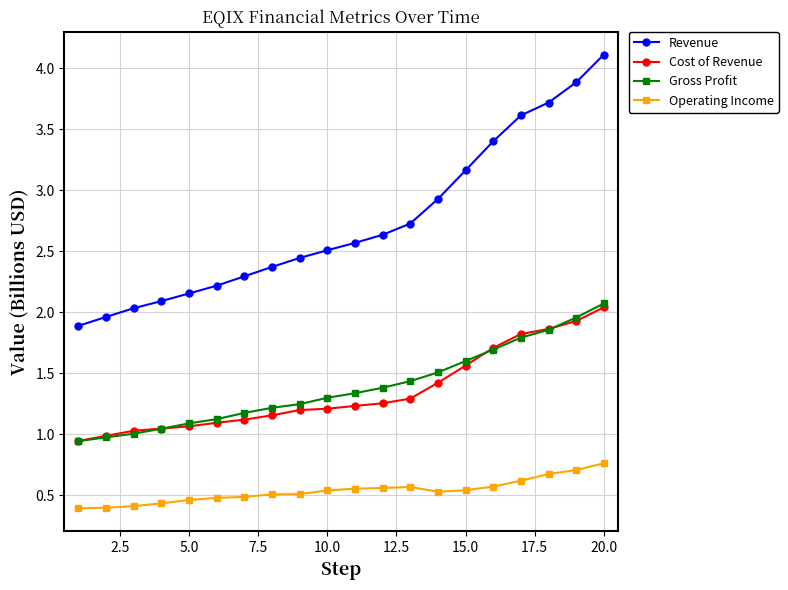

How many lines are shown in the chart?

4